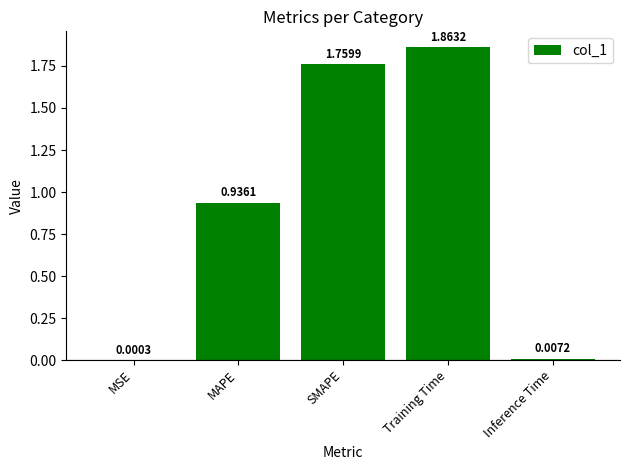

At which label is the value closest to 0?

MSE